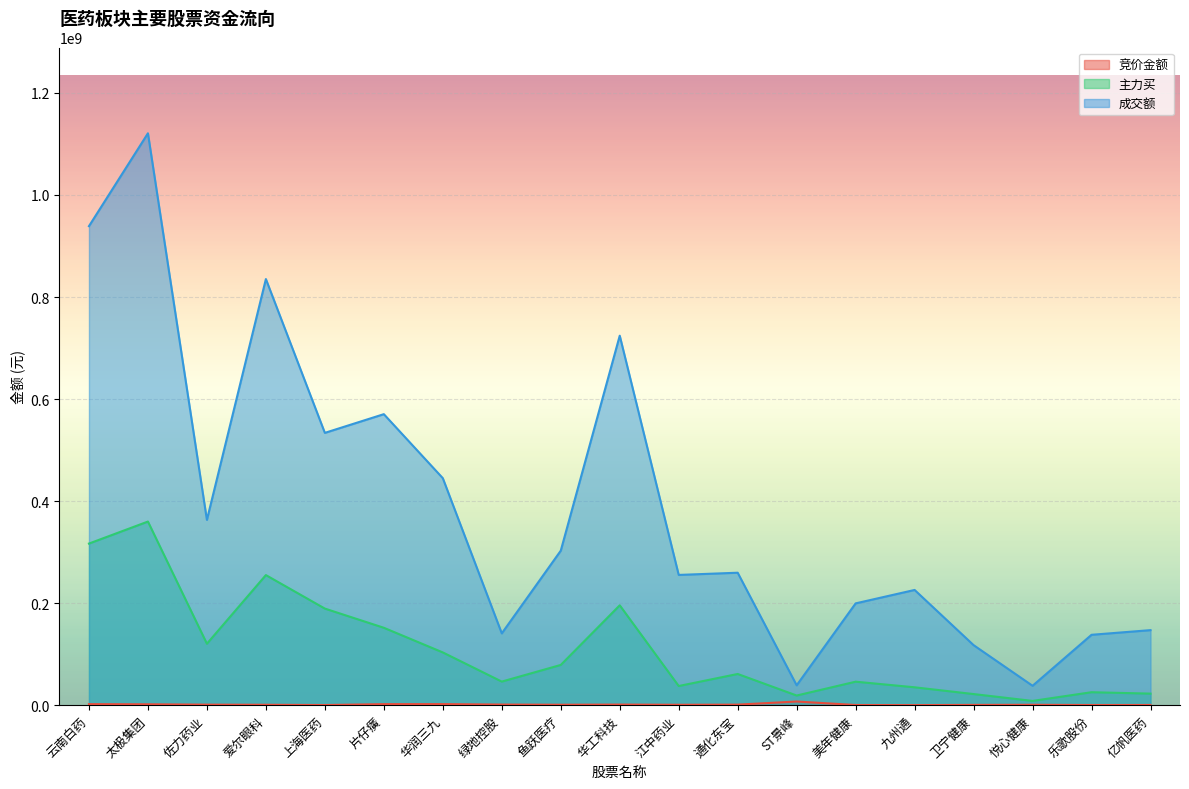

What is the label of the 9th point from the right?

江中药业